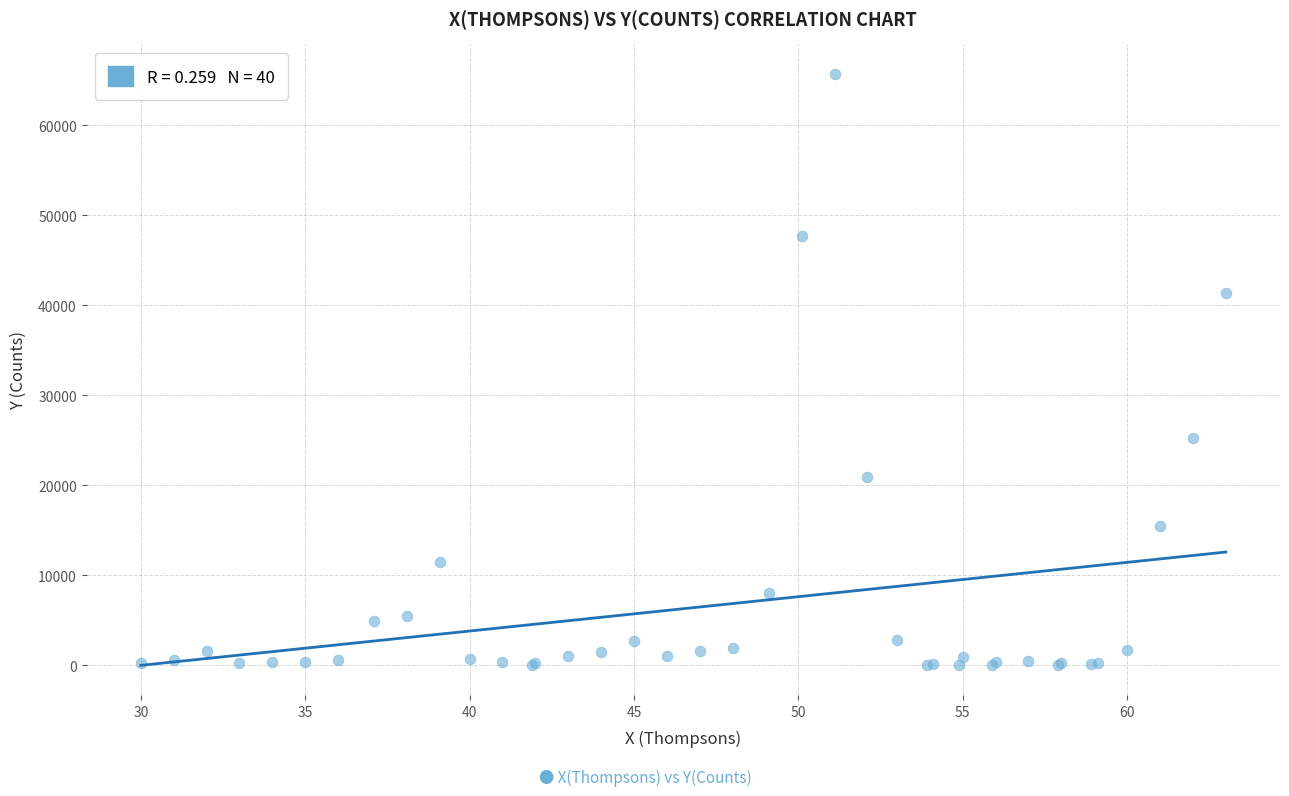

What Y value in the scatter plot is closest to 32861?

25210.1